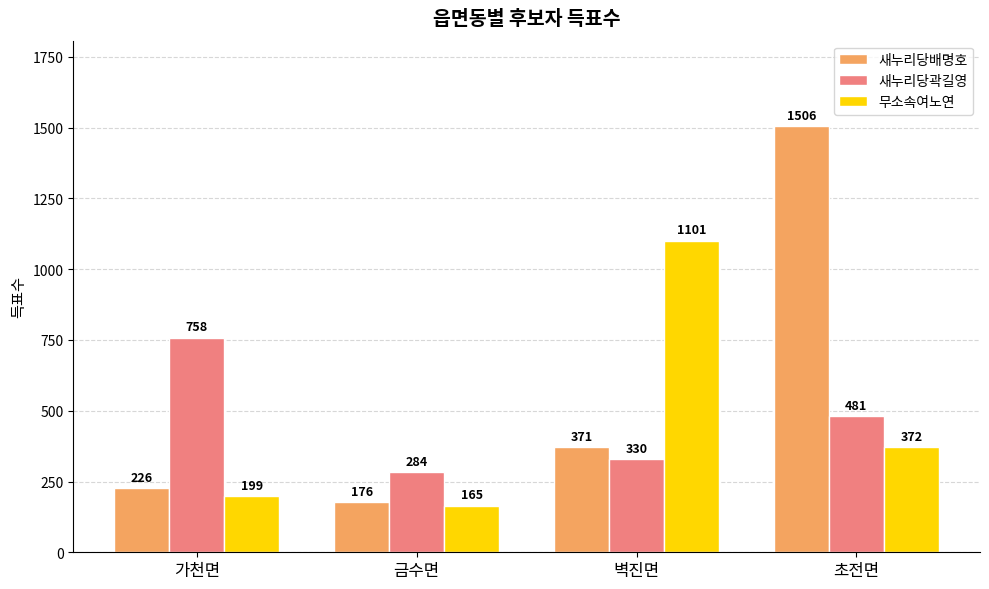

What is the label of the 1st bar from the left?

가천면